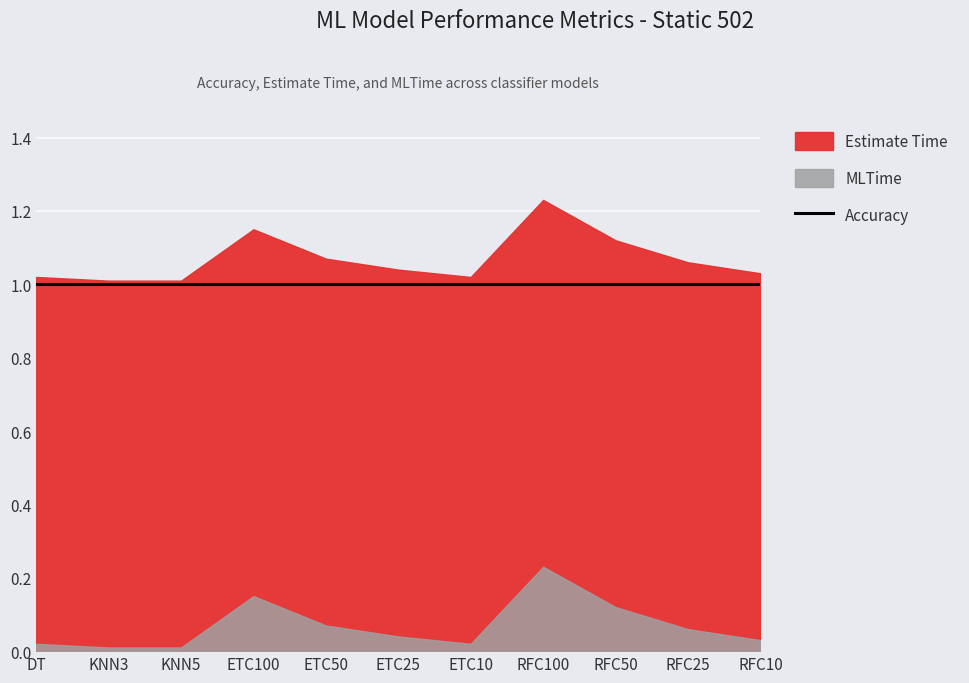

True or false: Estimate Time and Accuracy intersect in this chart.

False